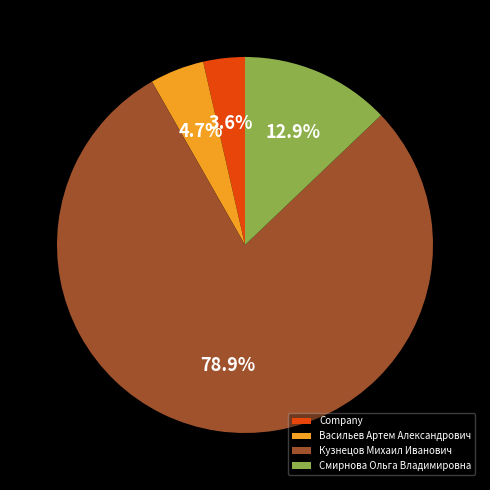

Which category accounts for the majority?

Кузнецов Михаил Иванович